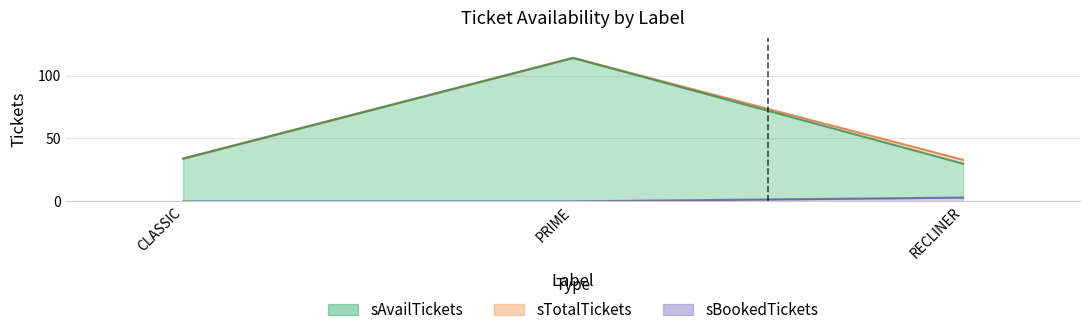

What is the difference between the maximum and minimum values in the sTotalTickets series?

81